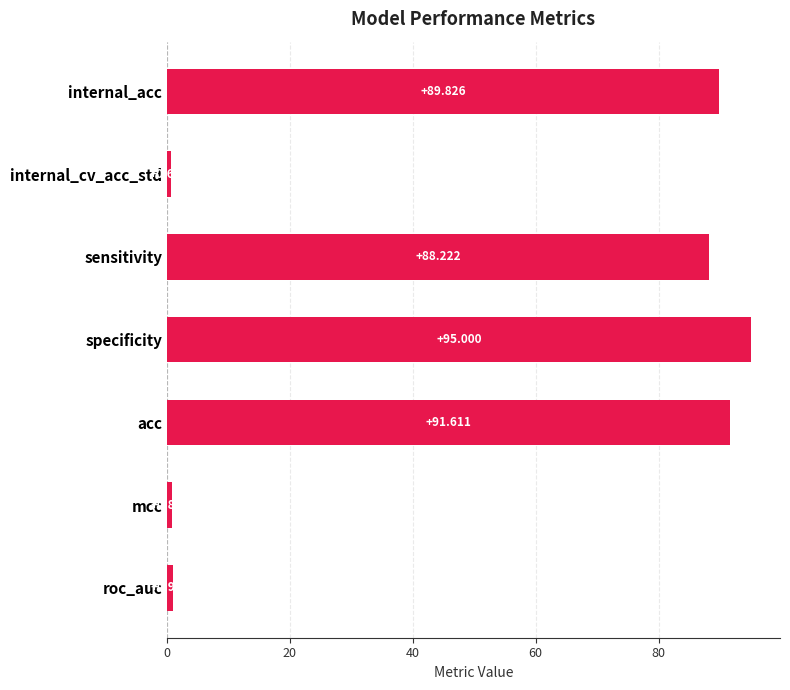

What is the difference between the second highest and second lowest values?

90.8